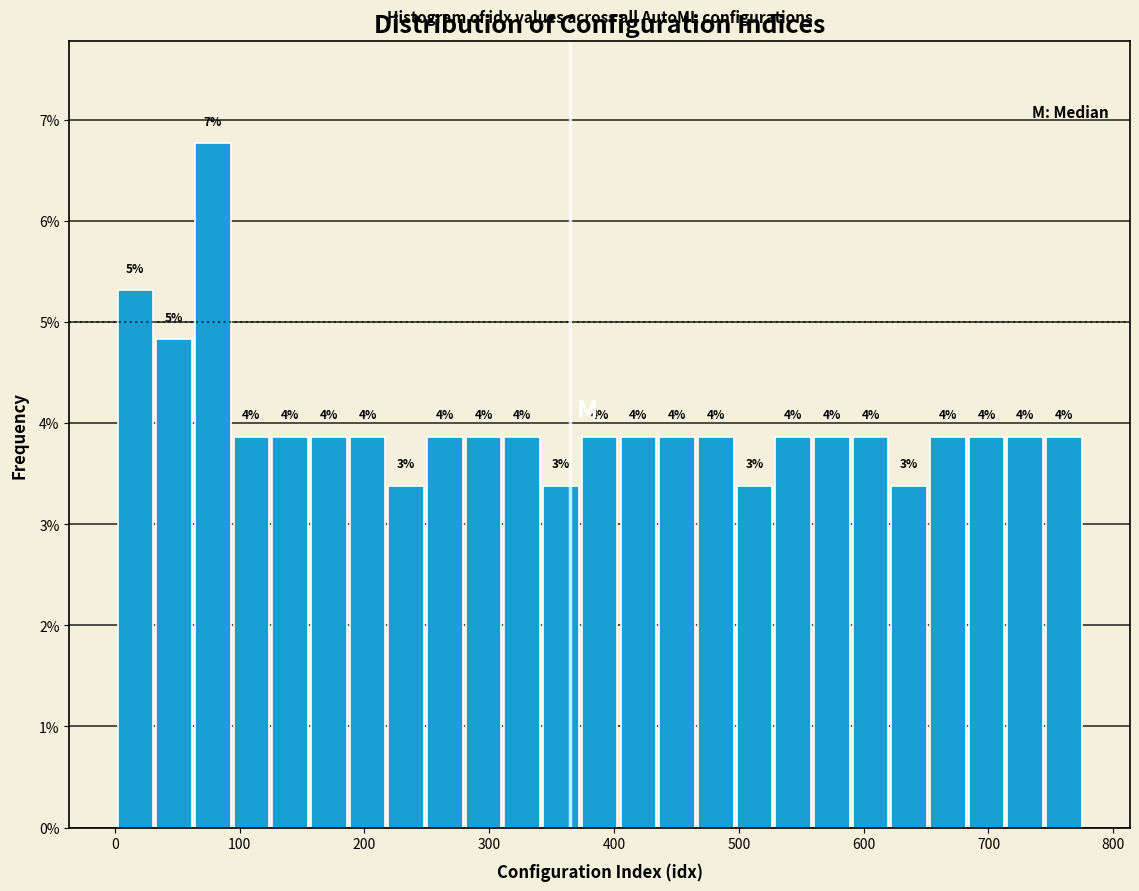

Around what value on the x-axis is the tallest bar? Give the approximate position of its centre, as read against the axis.

80